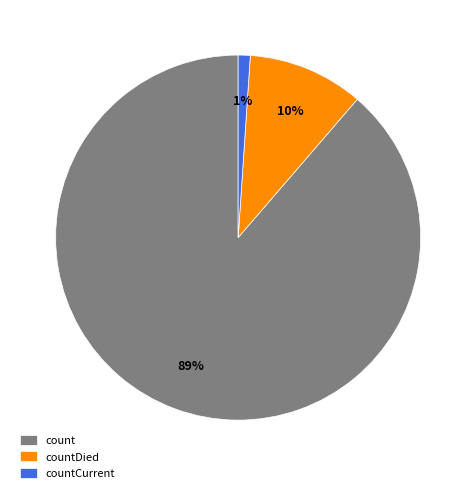

How many segments does this pie chart have?

3